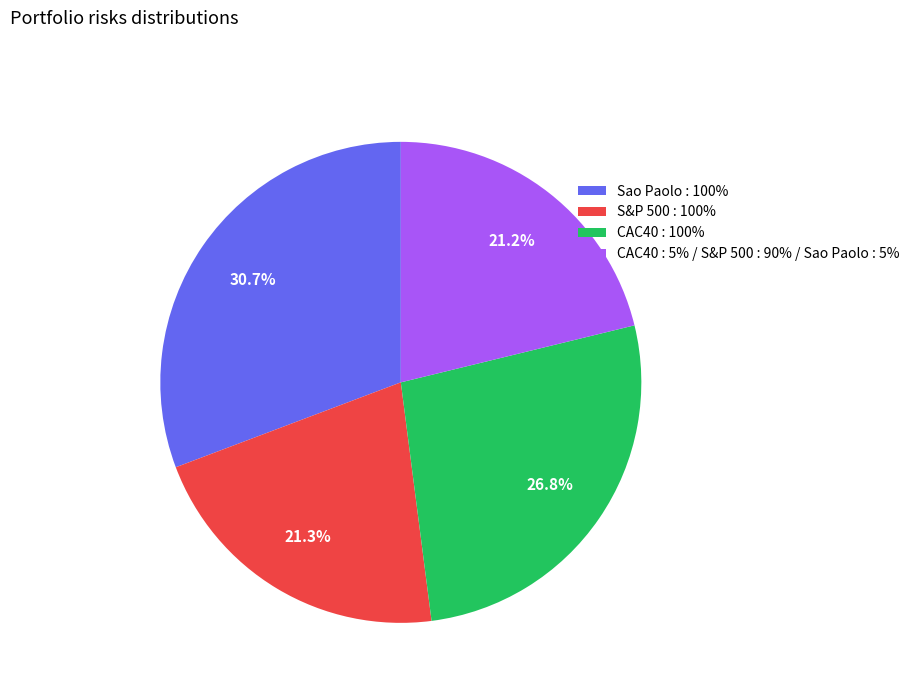

Between Sao Paolo : 100% and CAC40 : 100%, which is larger?

Sao Paolo : 100%